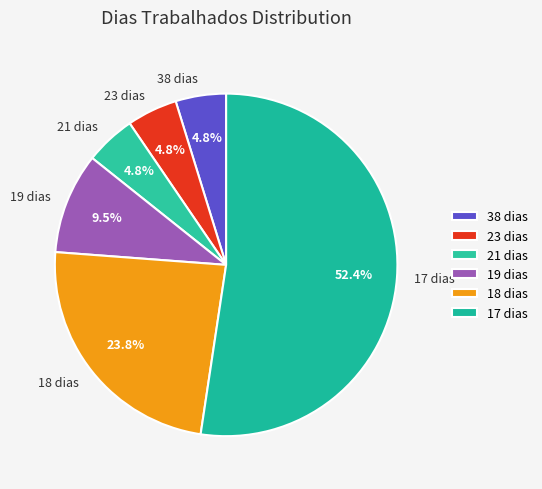

How many segments does this pie chart have?

6